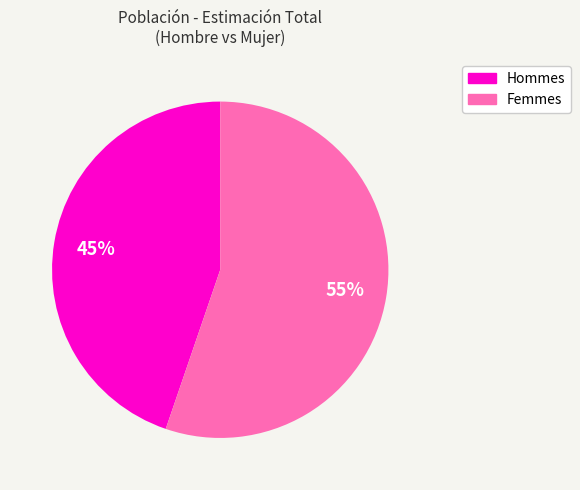

Does any single category account for the majority?

Yes